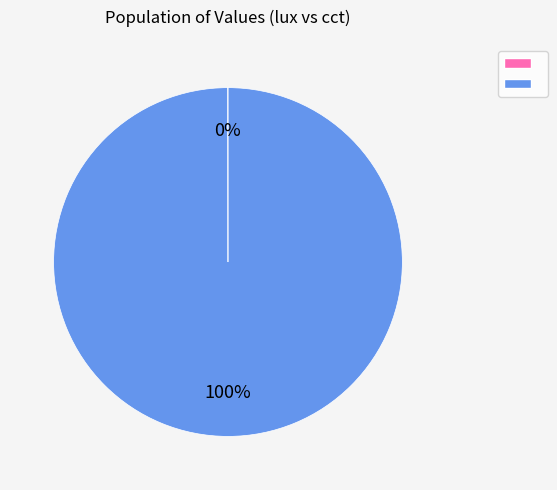

To the nearest percent, what is the difference between the largest and smallest slice percentages?

100%